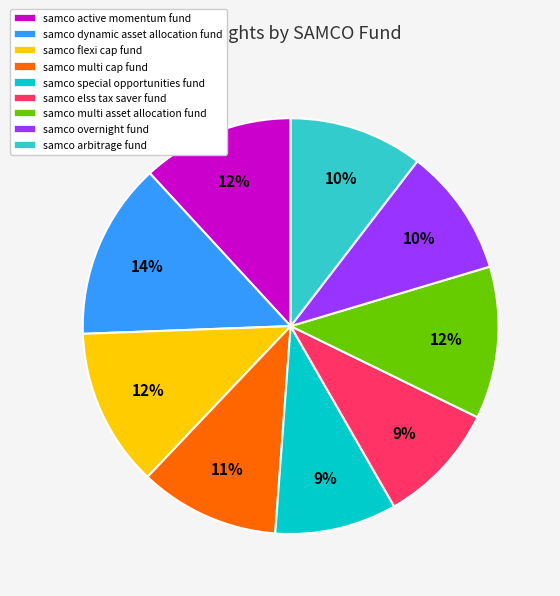

True or false: samco multi asset allocation fund accounts for 7% of the total.

False